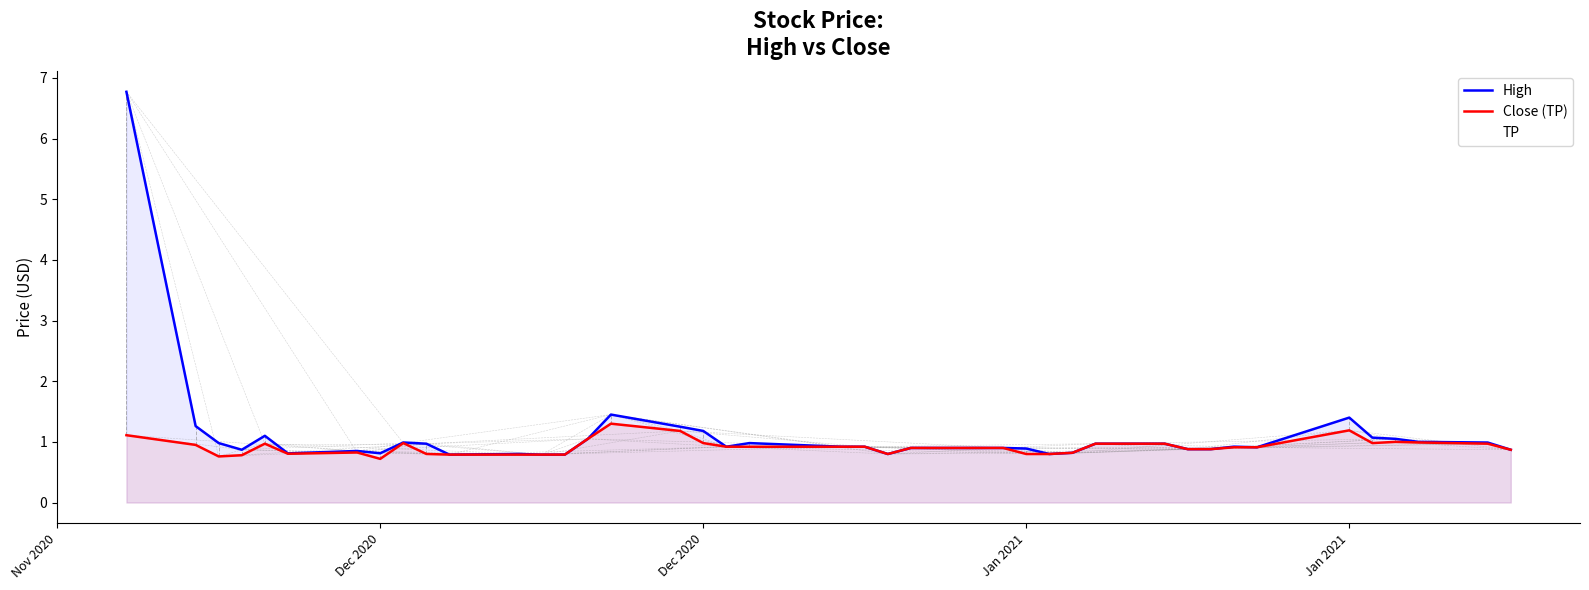

What is the approximate value of Close (TP) at Dec 2020?

1.0